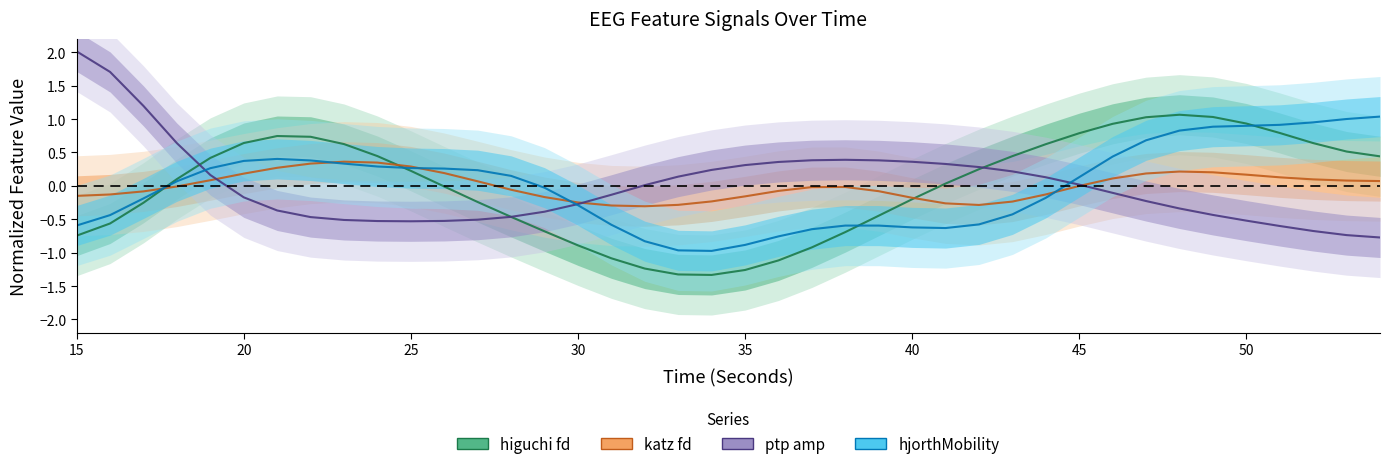

How many intersections are there between katz_fd_EEG and higuchi_fd_EEG?

3